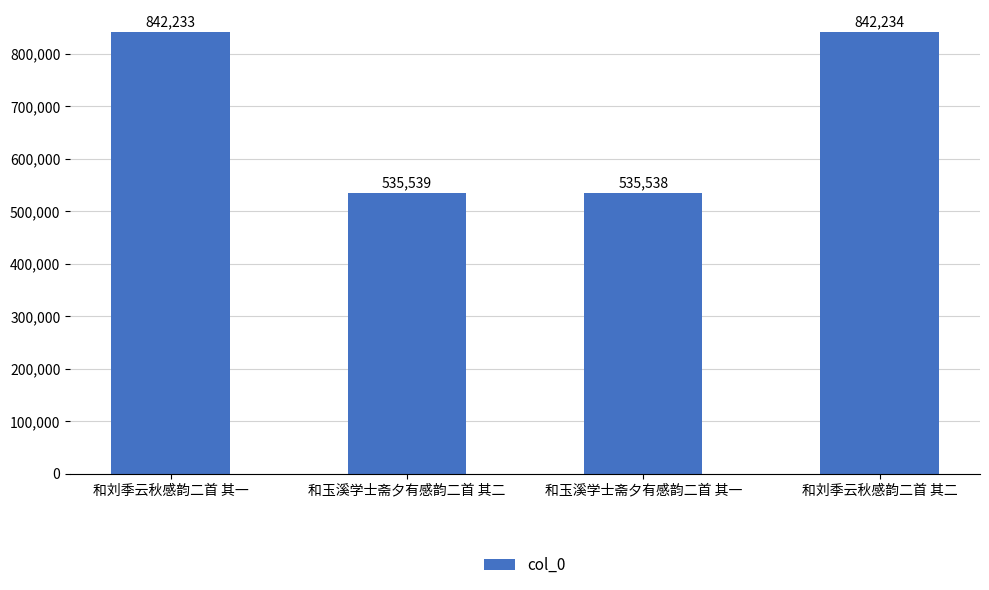

Is it true that the value at 和刘季云秋感韵二首 其二 is 1147012?

False